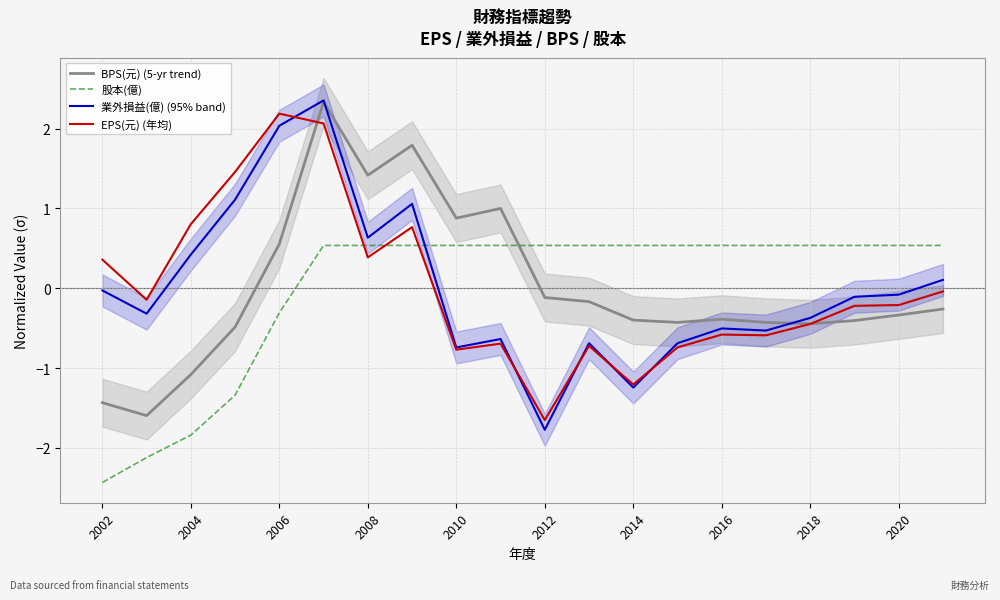

Does the chart display data point markers on the line(s)?

No